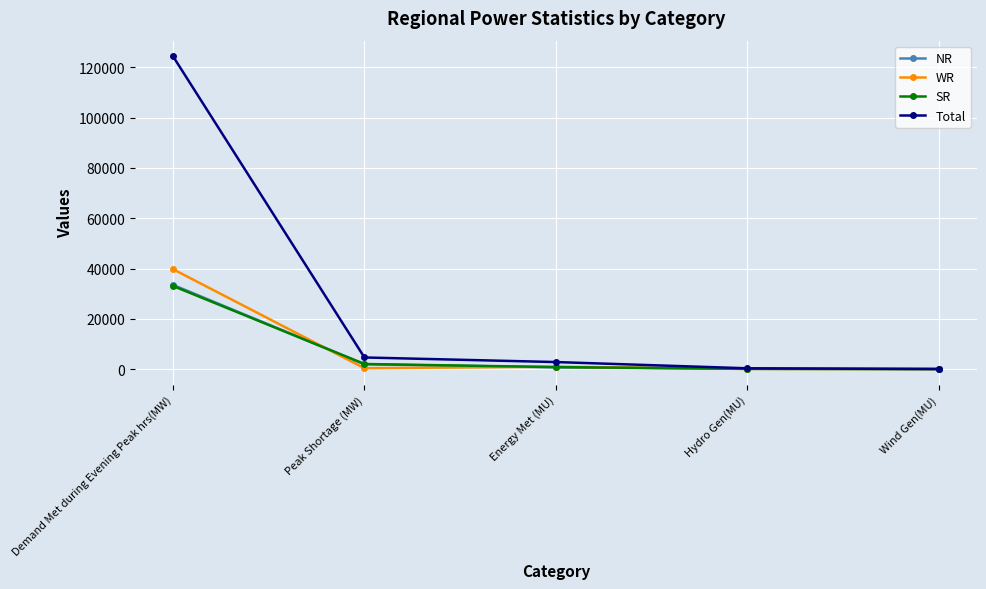

Which category has the highest value in the WR series?

Demand Met during Evening Peak hrs(MW)